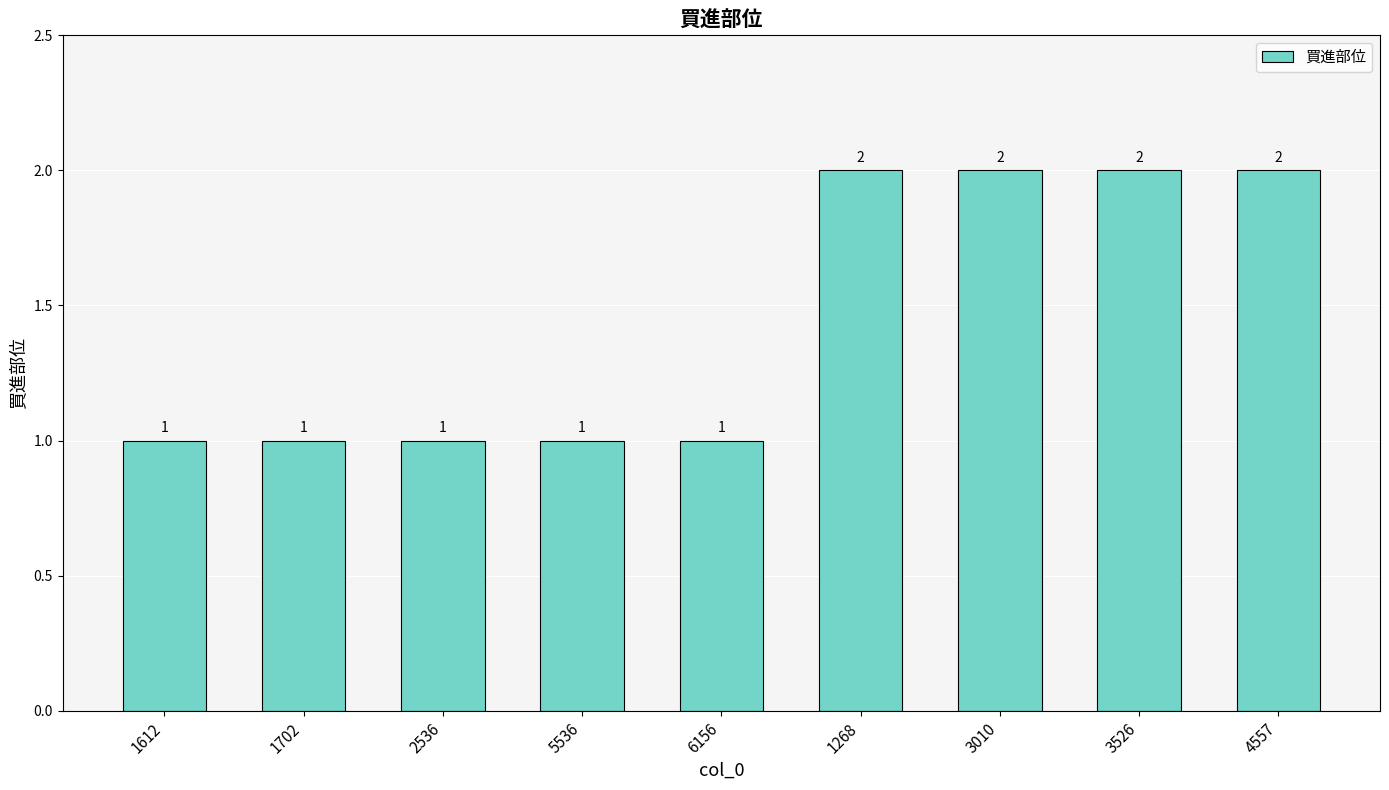

What is the difference between the values at 2536 and 4557?

1